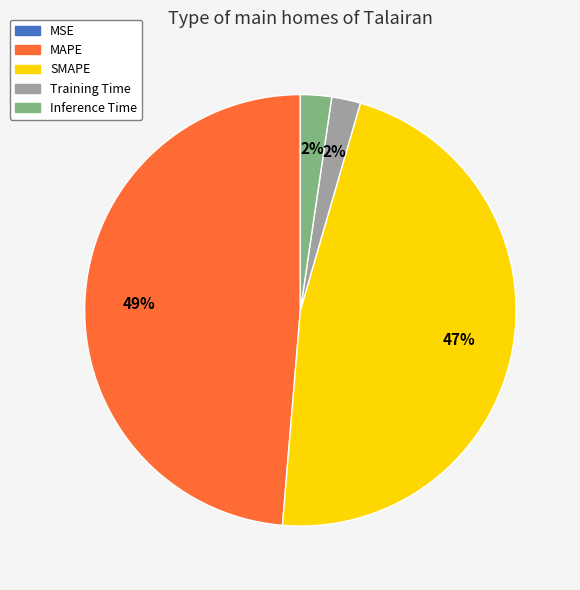

To the nearest percent, what is the difference between the largest and smallest slice percentages?

49%